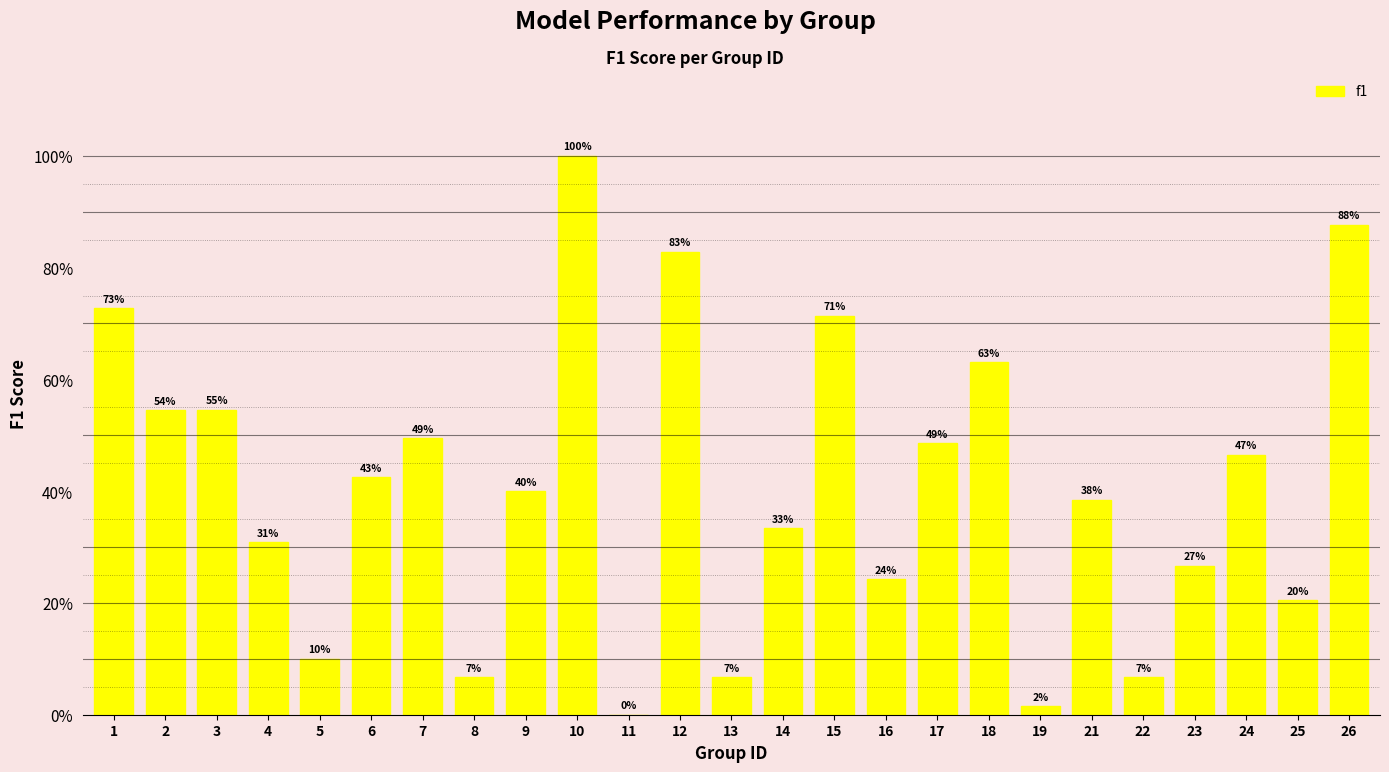

What is the average value?

0.4